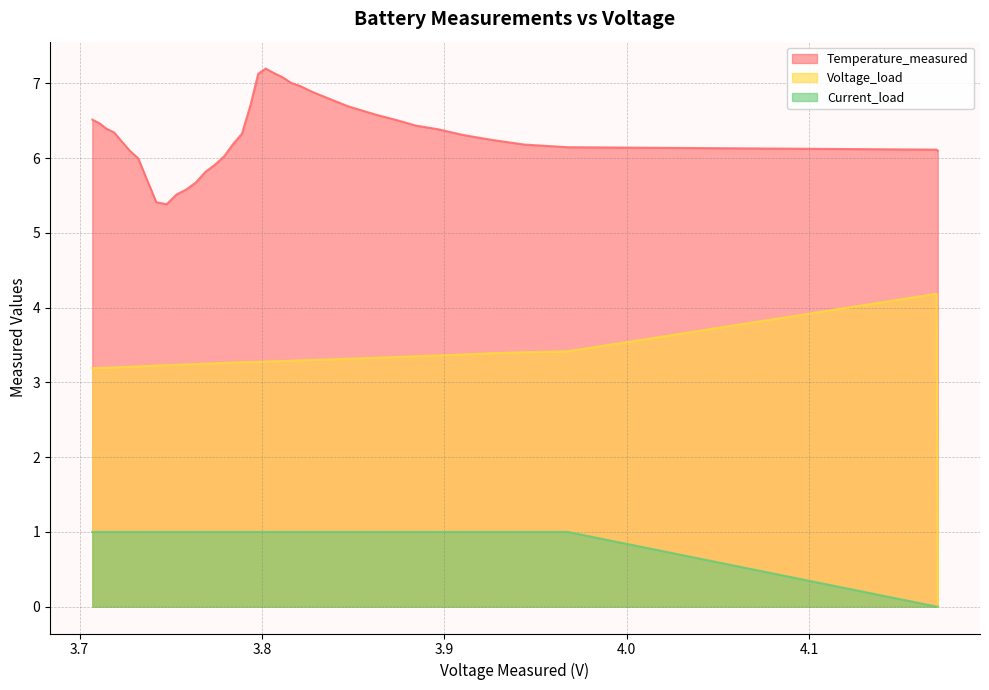

Which series has the largest total across all categories?

Temperature_measured